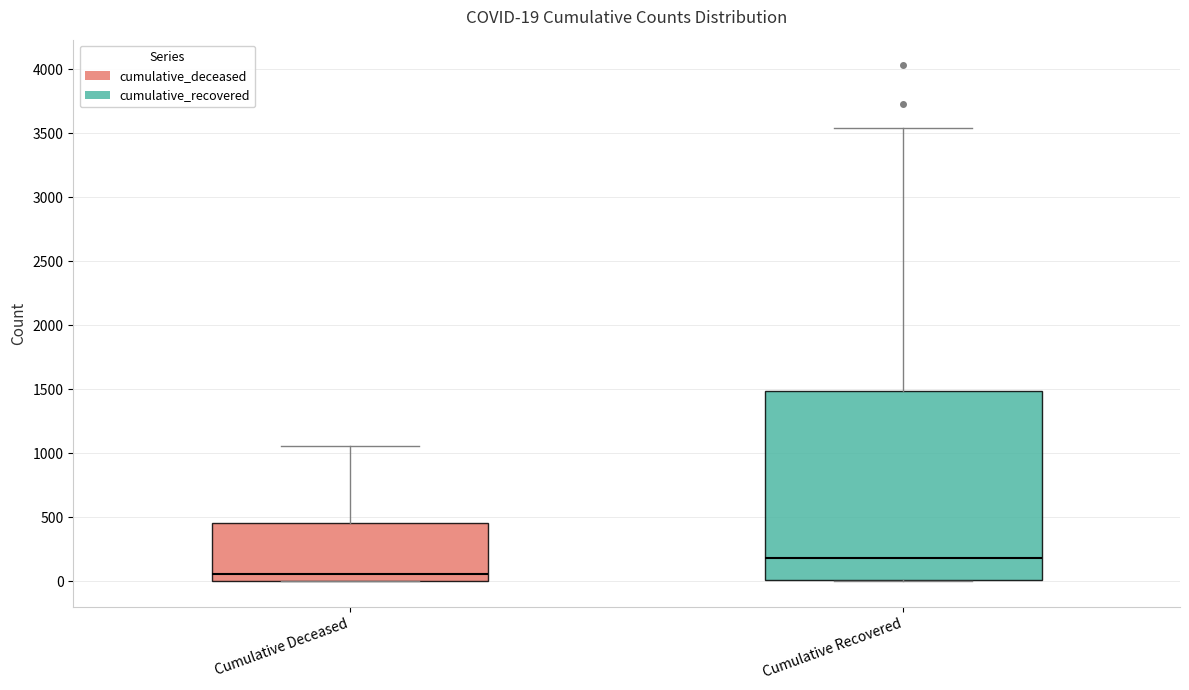

Which box has the highest median line?

Cumulative Recovered